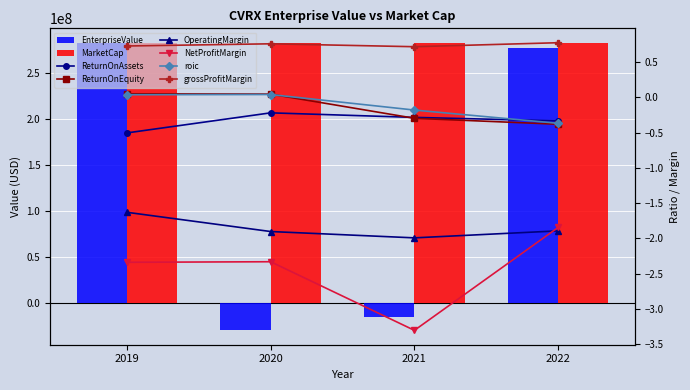

Reading left to right, what are all the values shown in this chart?

2019=282957088.0	2020=-29658884.0	2021=-15368539.6	2022=277669577.3